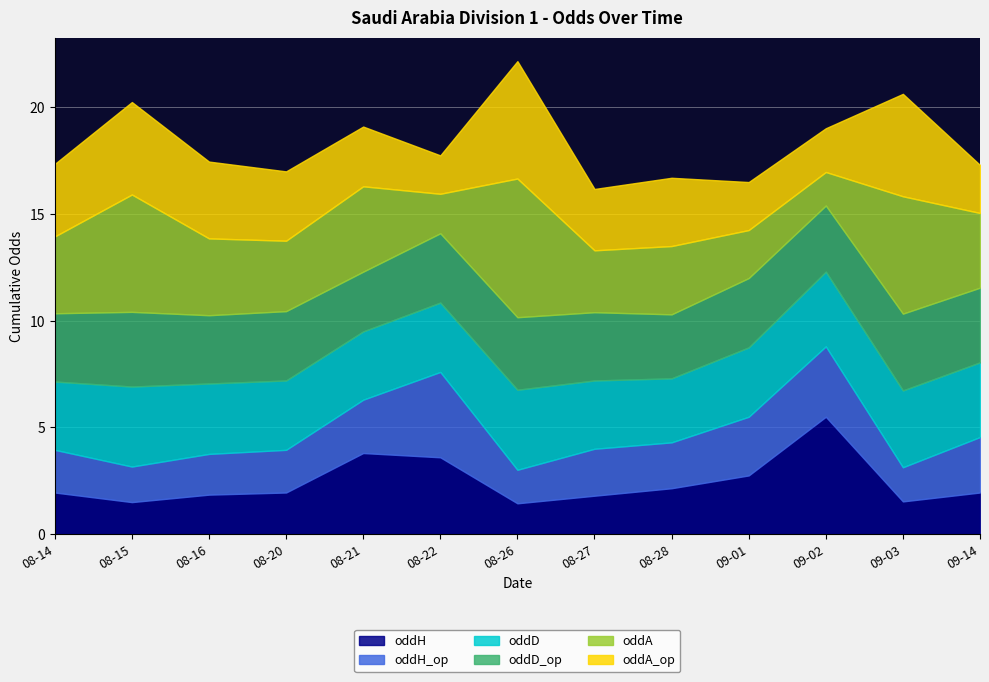

At which category is the sum across all series the highest?

08-26